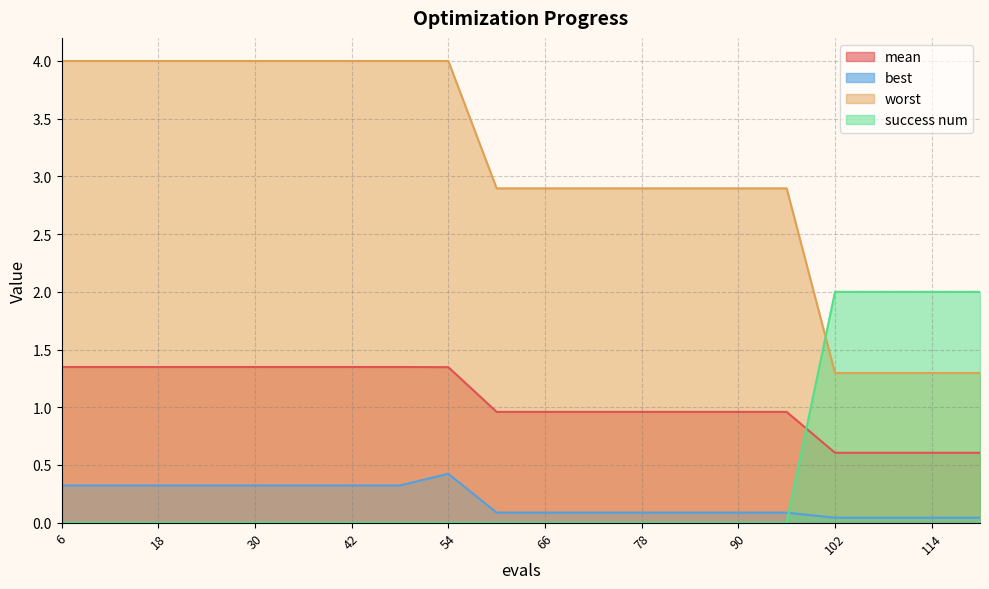

Is it true that worst equals 2.9 at 90?

True